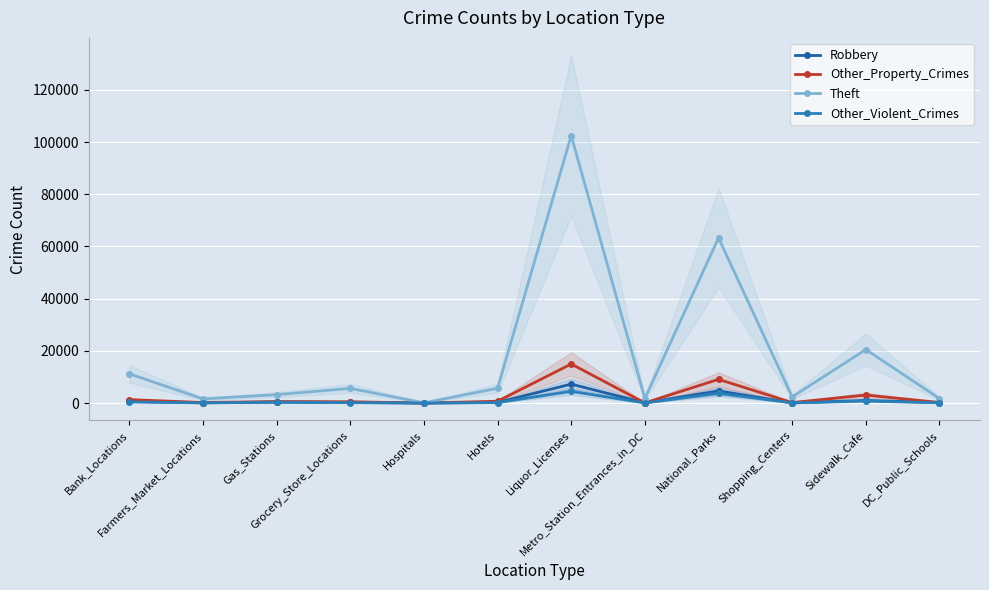

Which category has the lowest value across all series?

Hospitals